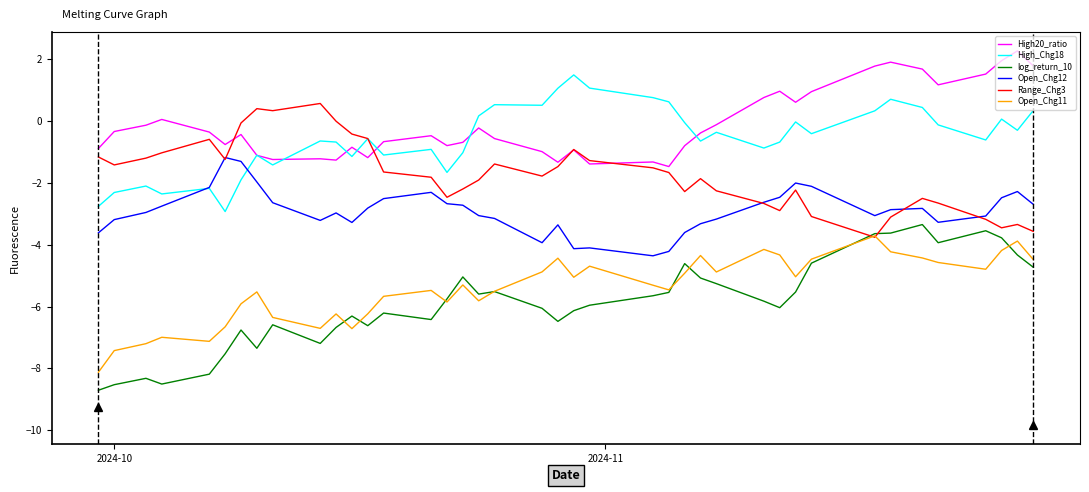

True or false: Open_Chg11 and High_Chg18 cross at least once.

False